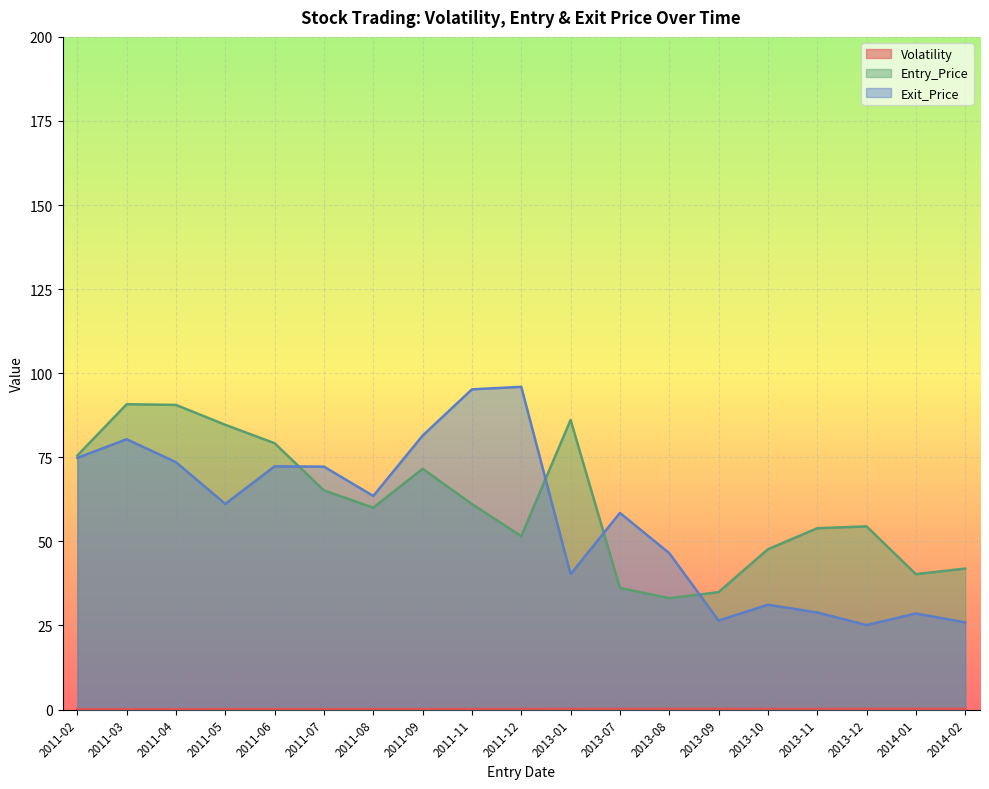

Which label corresponds to the smallest value in the chart?

2011-02